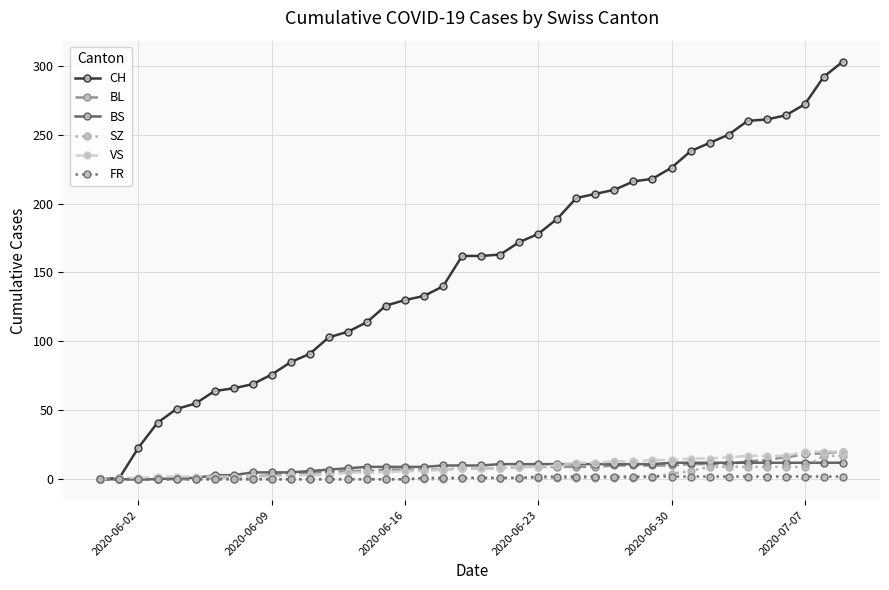

How many distinct data groups are displayed?

6